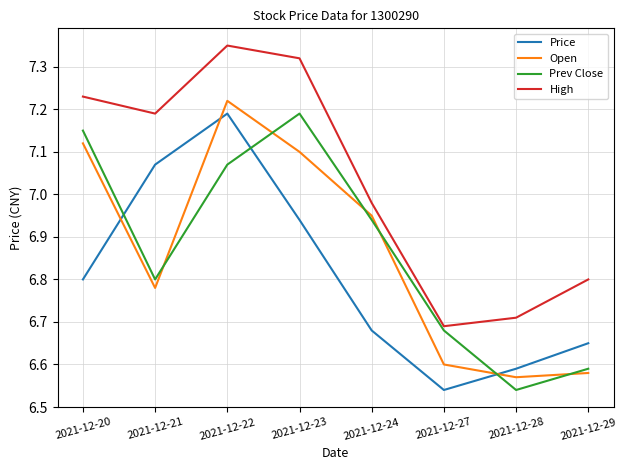

Rank the series at 2021-12-20 from lowest to highest value.

Price, Open, Prev Close, High